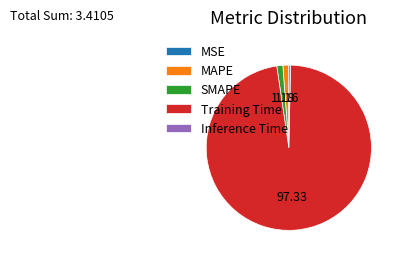

Which slice is the largest?

Training Time